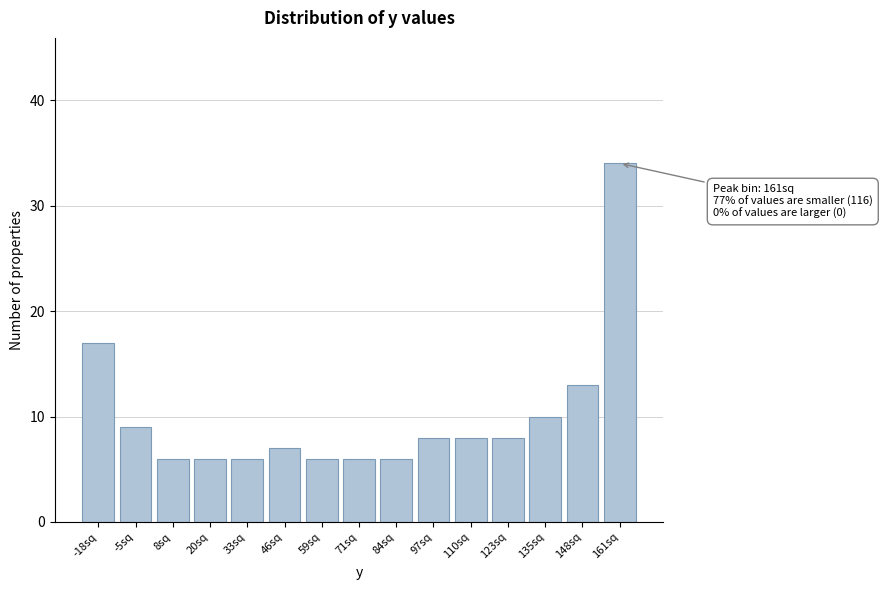

Reading left to right, transcribe all the data shown in this chart.

17	9	6	6	6	7	6	6	6	8	8	8	10	13	34